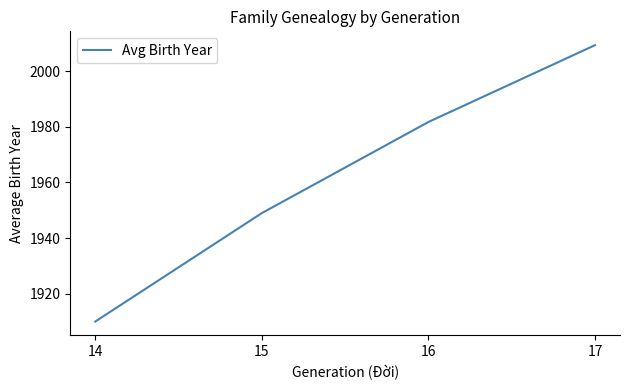

Rank the categories by value from lowest to highest.

14, 15, 16, 17